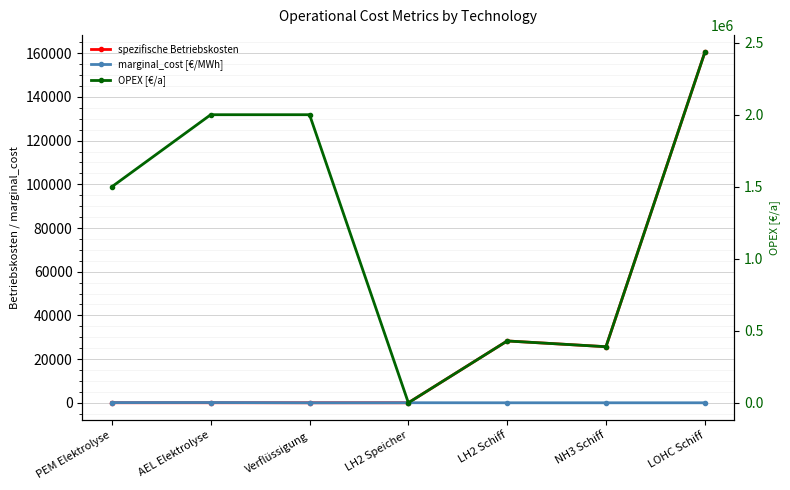

At which label does OPEX [€/a] first exceed 1500000?

AEL Elektrolyse